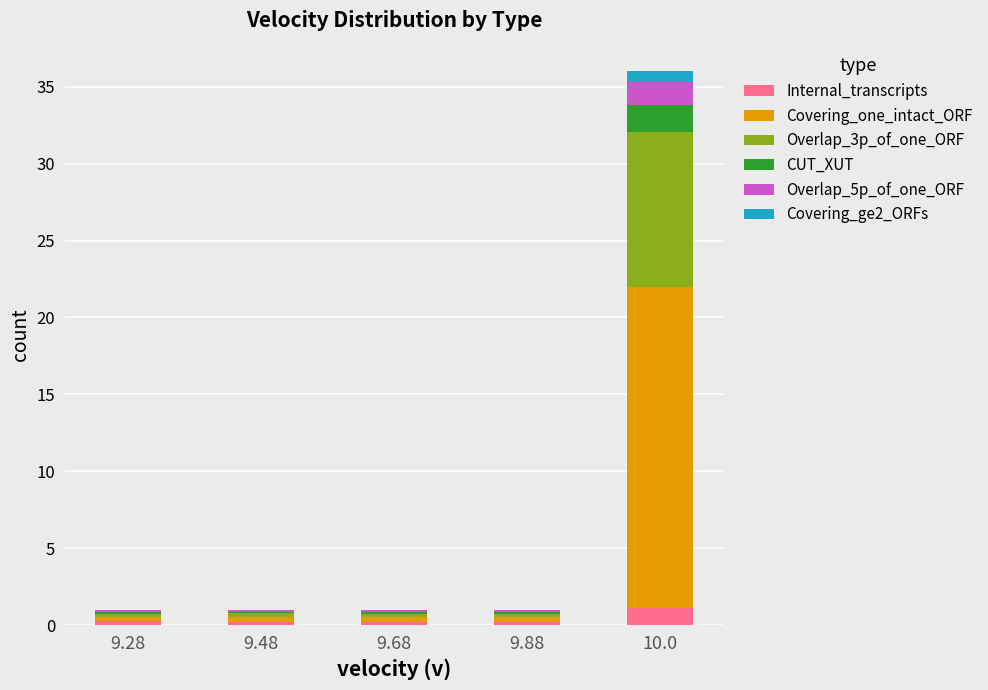

At which category is the sum across all series the highest?

10.0